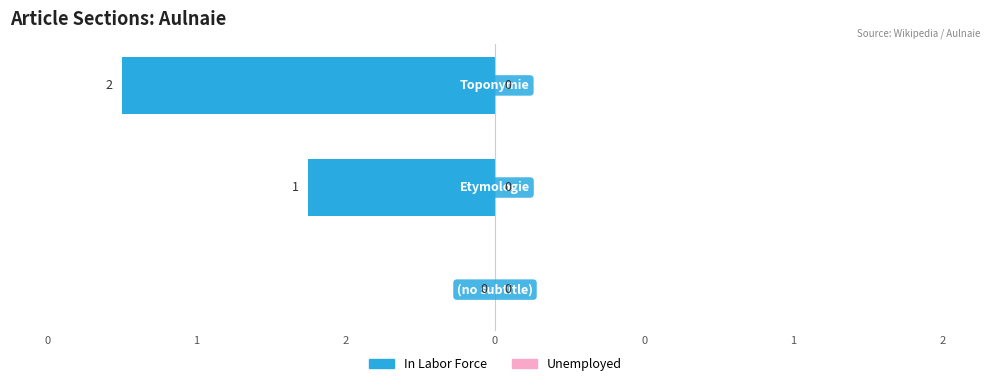

Are the bars horizontal?

Yes